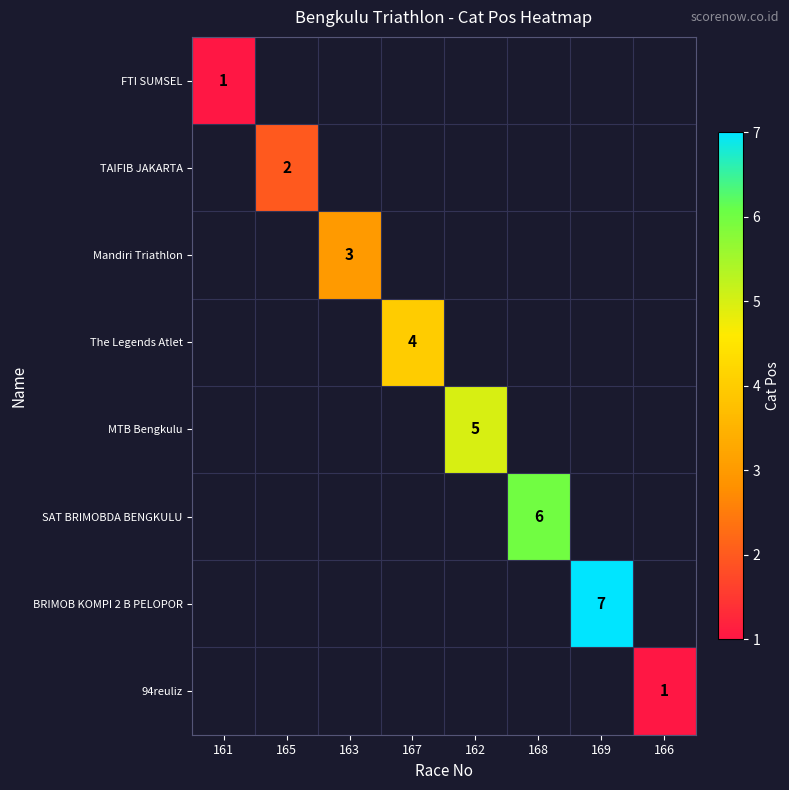

Is it true that BRIMOB KOMPI 2 B PELOPOR equals 3 at 167?

False